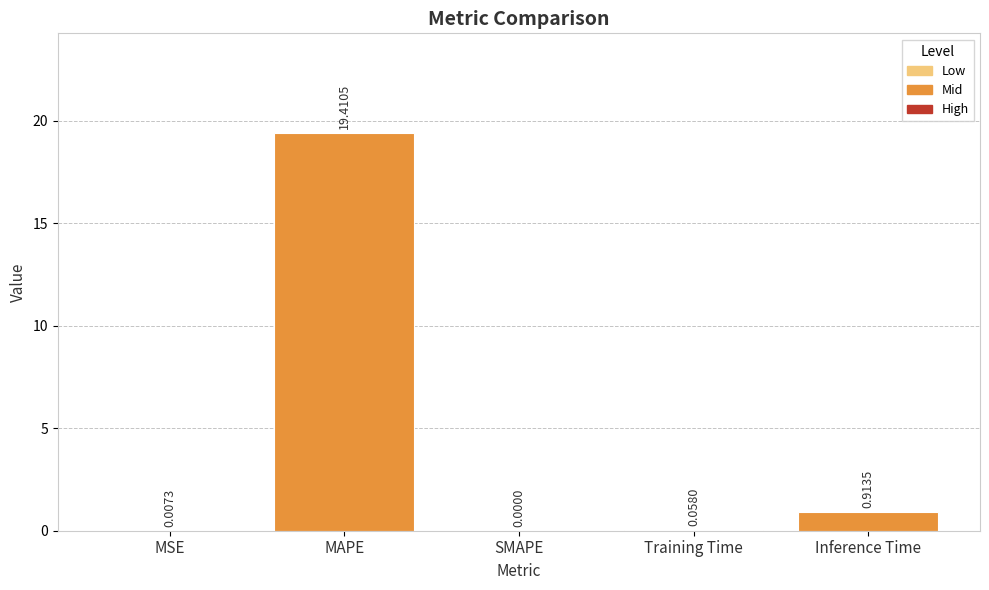

What is the change in value from Training Time to Inference Time?

+0.9